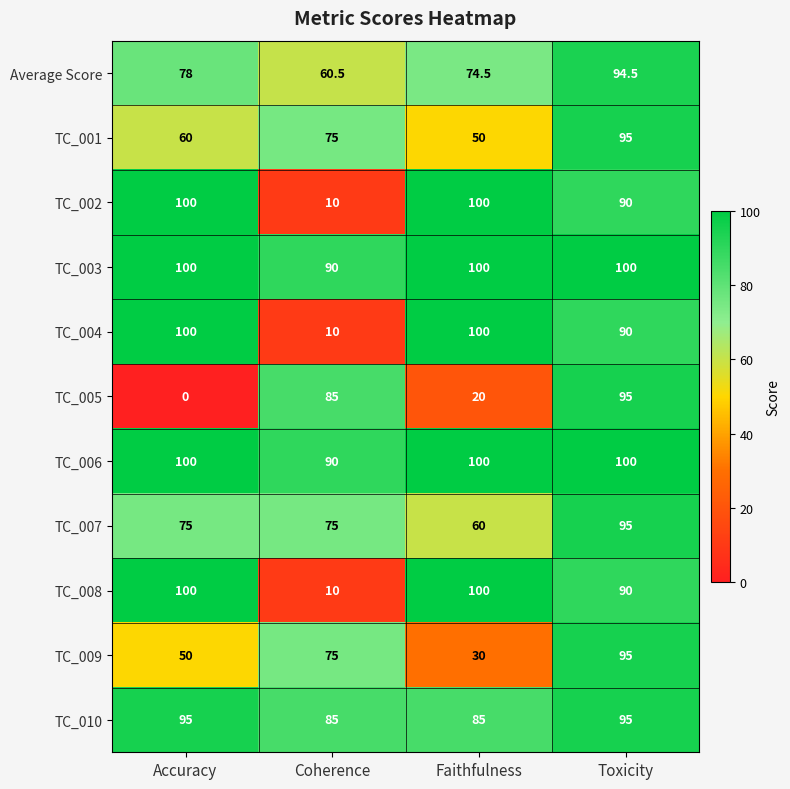

Which series has the largest range (max minus min)?

TC_005